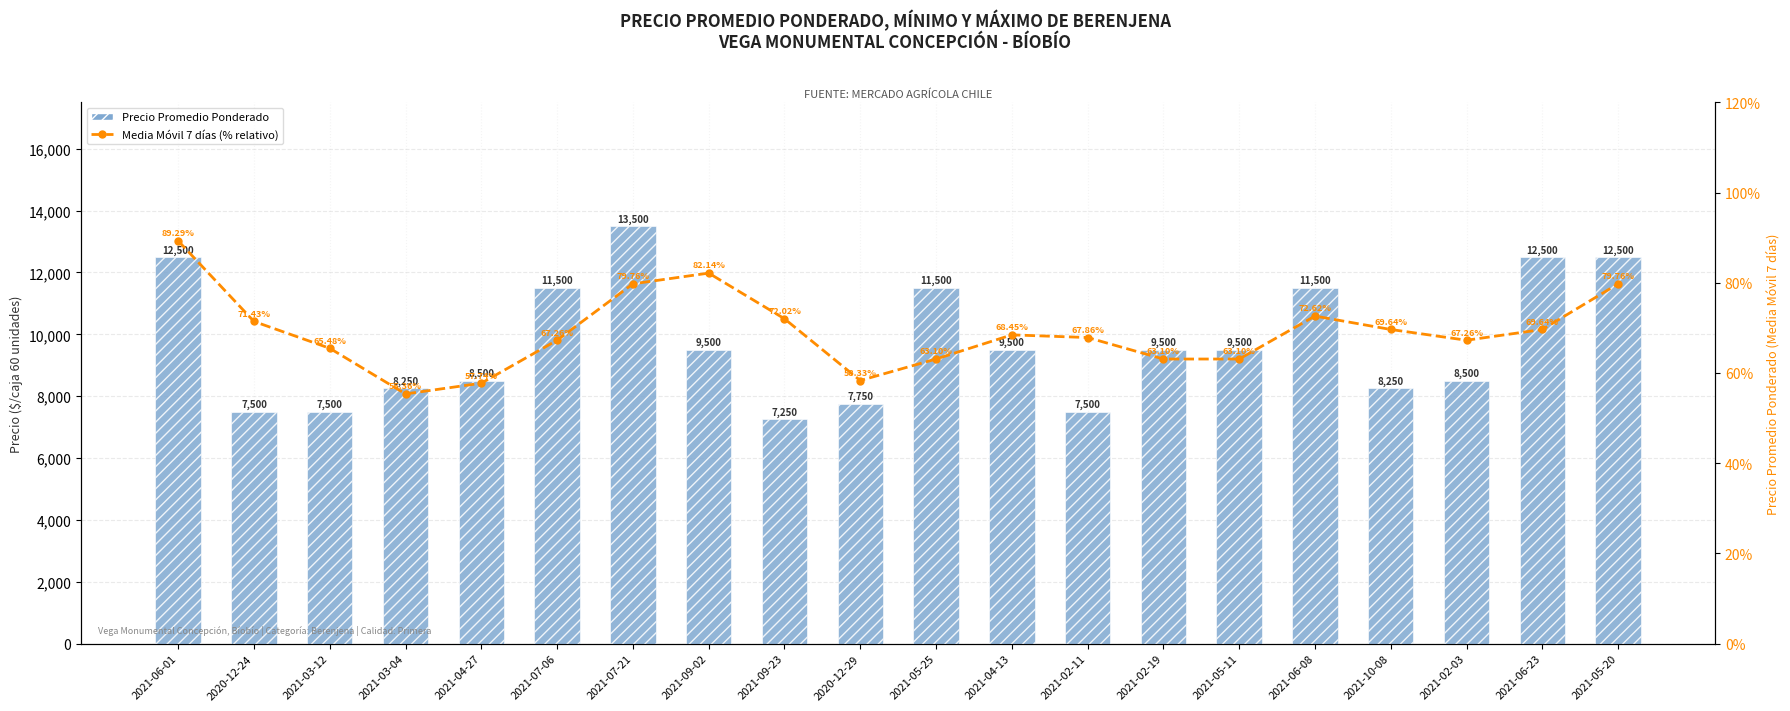

List the labels in order of Precio Promedio Ponderado value, smallest first.

2021-09-23, 2020-12-24, 2021-03-12, 2021-02-11, 2020-12-29, 2021-03-04, 2021-10-08, 2021-04-27, 2021-02-03, 2021-09-02, 2021-04-13, 2021-02-19, 2021-05-11, 2021-07-06, 2021-05-25, 2021-06-08, 2021-06-01, 2021-06-23, 2021-05-20, 2021-07-21